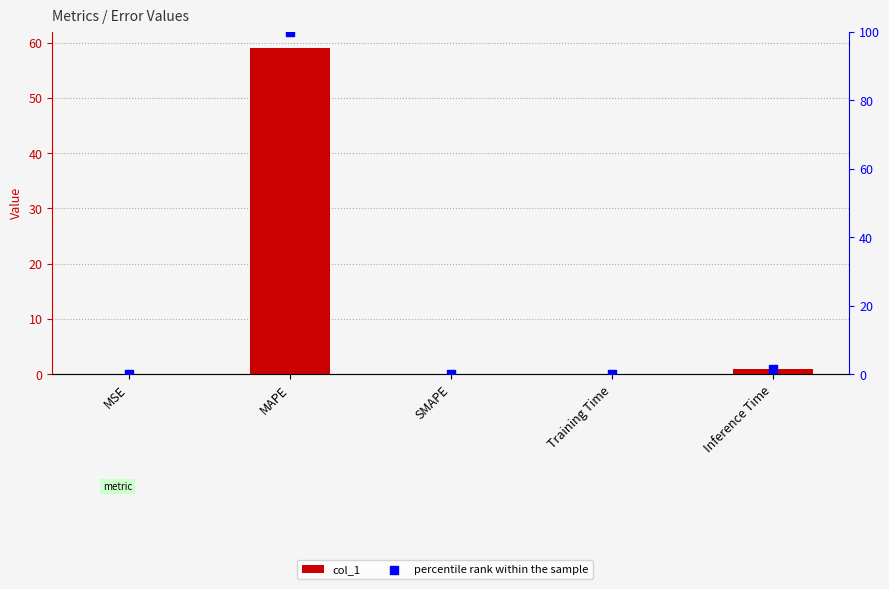

What are all the series names shown in the legend?

col_1, percentile rank within the sample